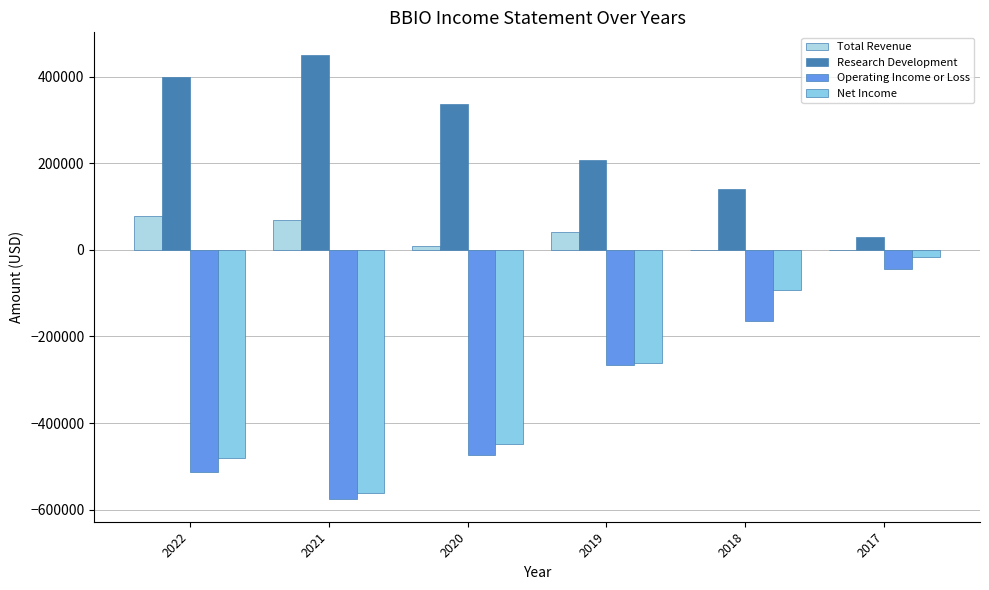

Reading right to left, transcribe all the data shown in this chart.

Total Revenue: 0	0	40600	8200	69700	77600
Research Development: 30600	140100	207900	337000	451000	399500
Operating Income or Loss: -43900	-164300	-266700	-474500	-576600	-512200
Net Income: -17300	-92000	-260600	-448700	-562500	-481200